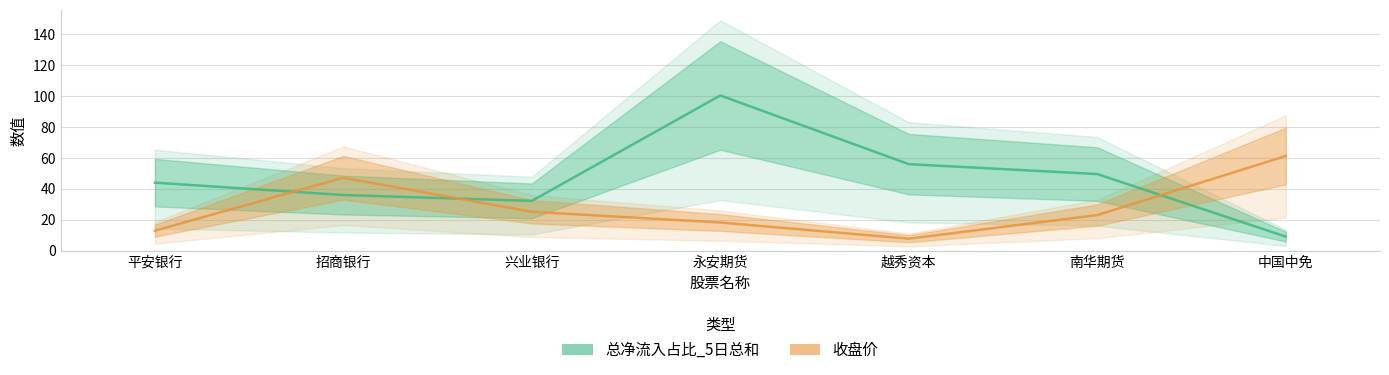

What is the sum of all 收盘价 values?

195.0